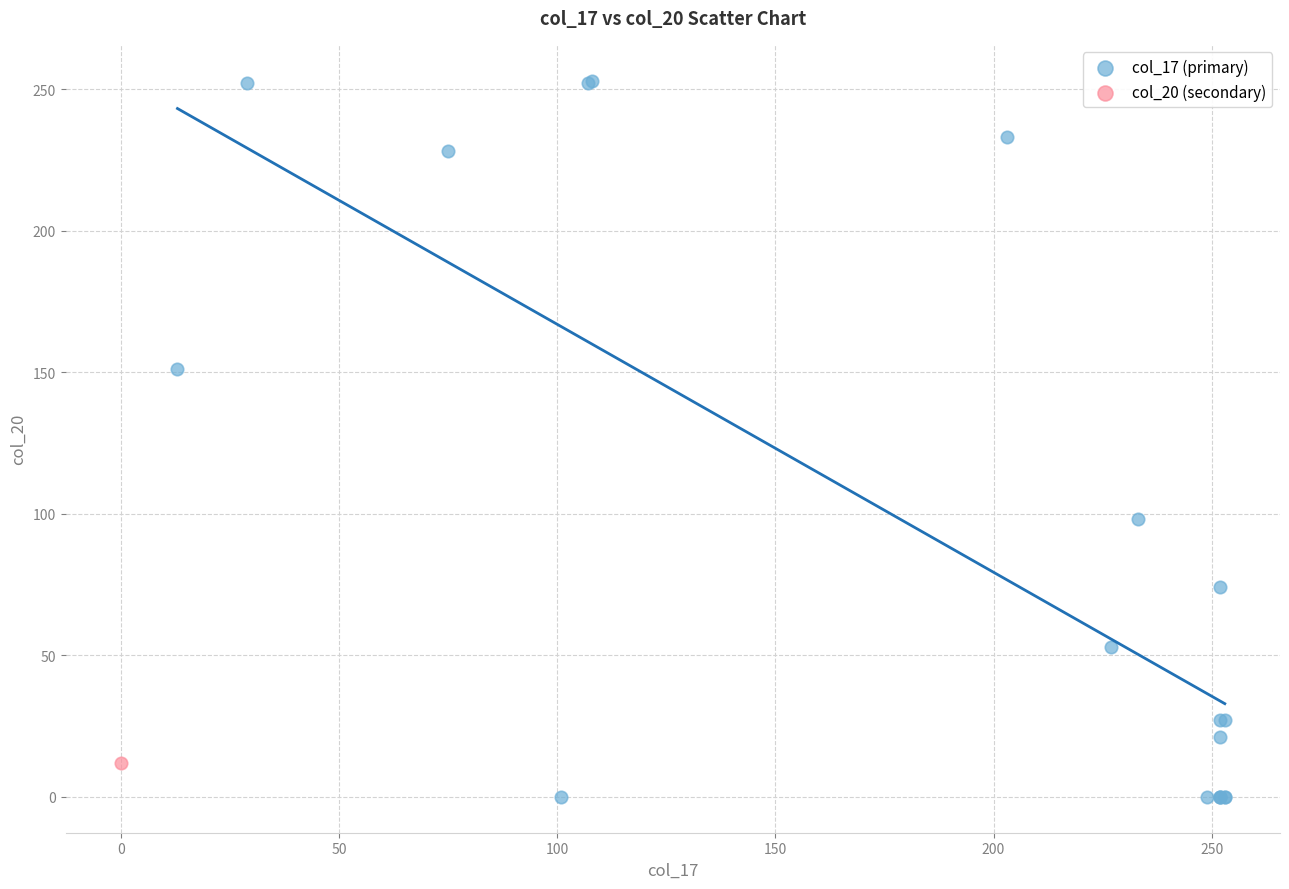

What are all the series names shown in the legend?

col_17 (primary), col_20 (secondary)